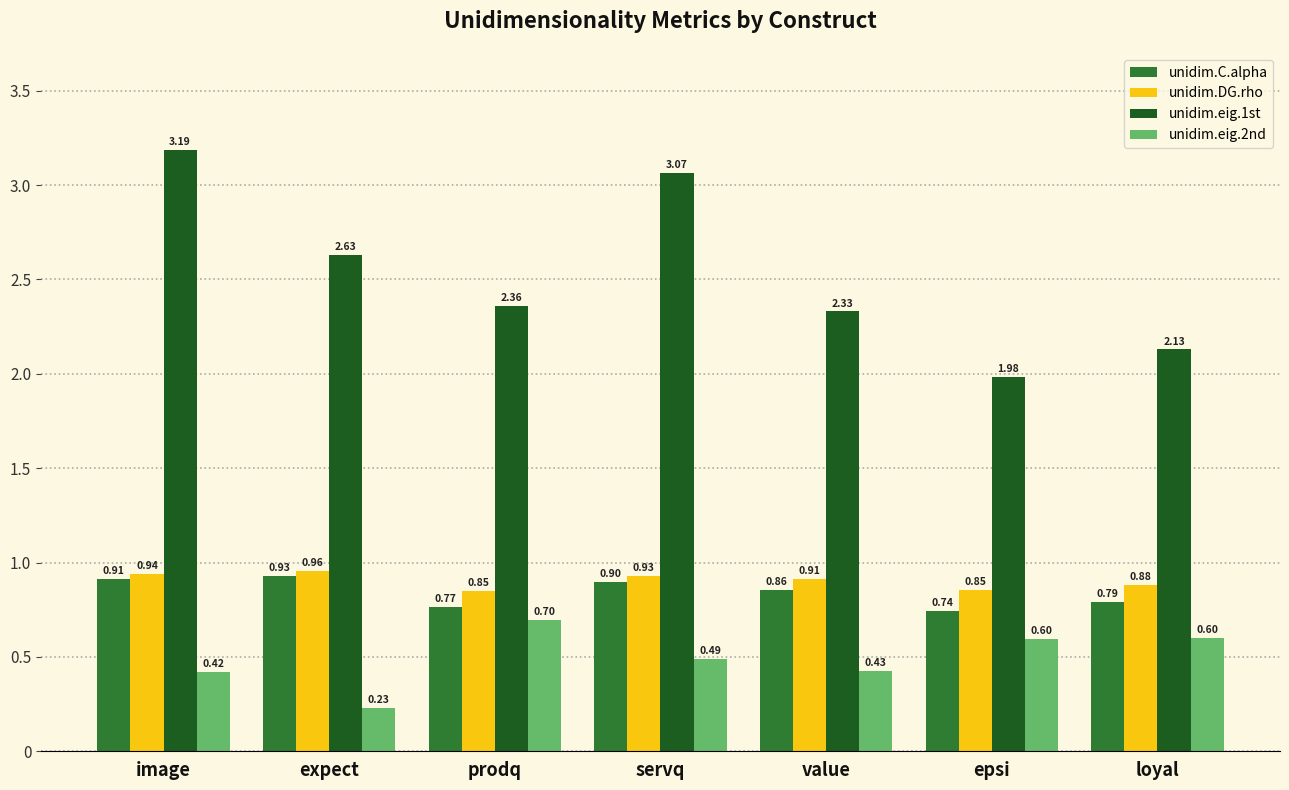

Which category has the highest value in the unidim.eig.2nd series?

prodq